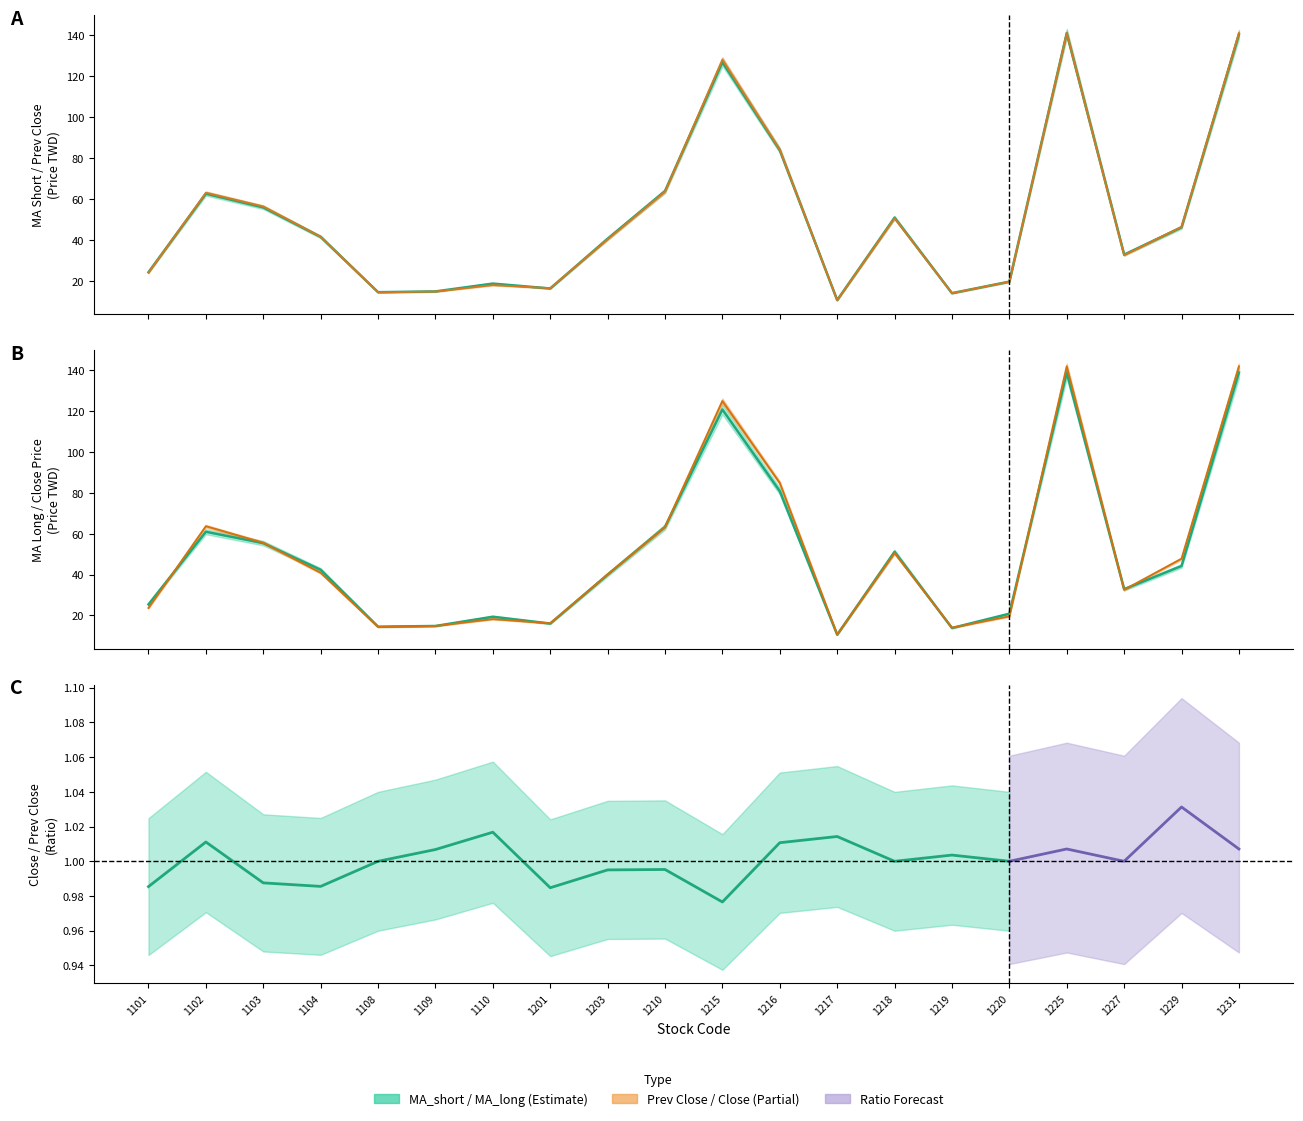

Is the value of 前日收盤價 at 1225 greater than the value of MA_short at 1227?

Yes